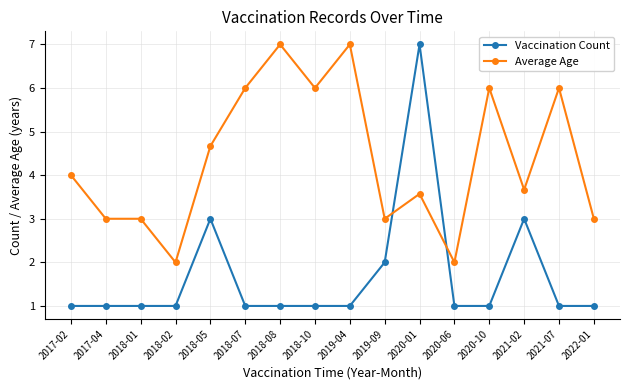

Which series has the widest spread of values?

Vaccination Count